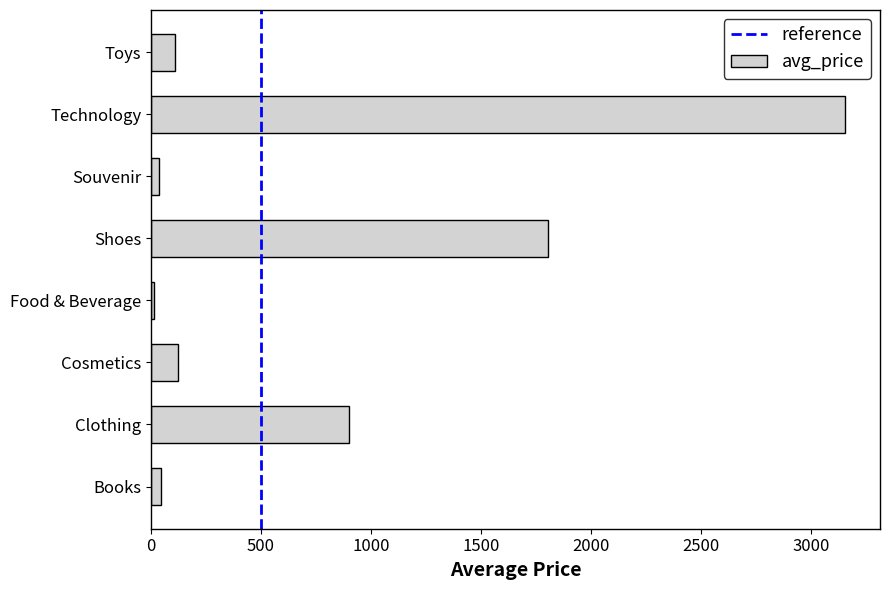

Between Technology and Books, which is larger?

Technology